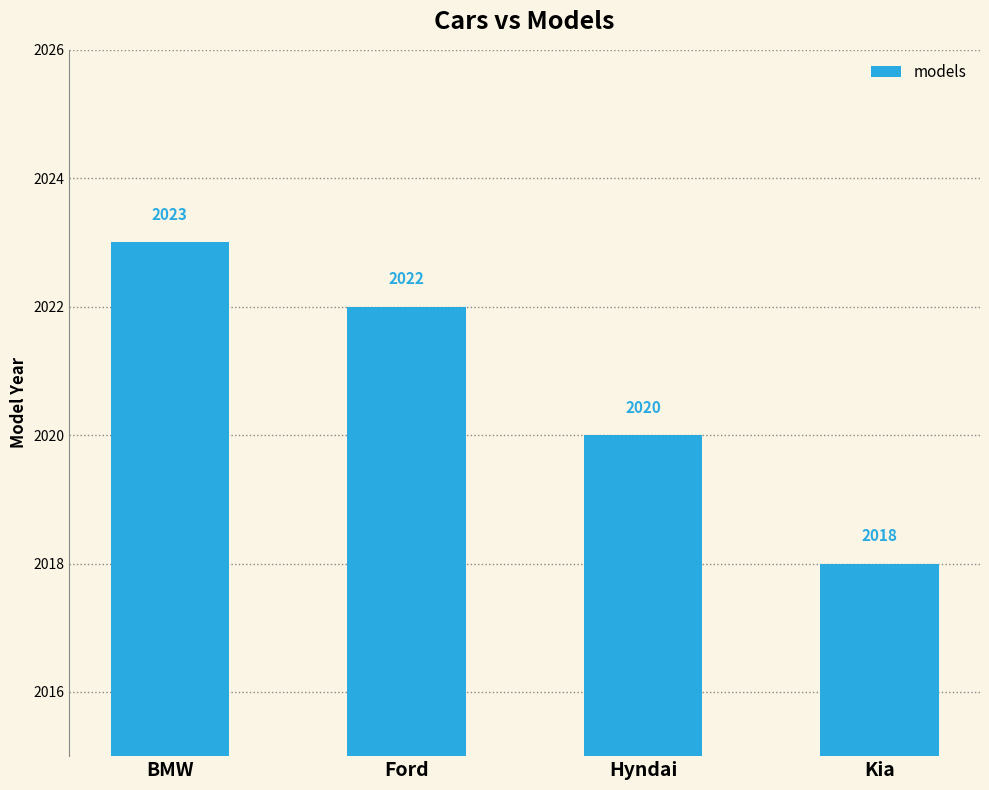

Are the bars grouped side by side (vs. stacked)?

No